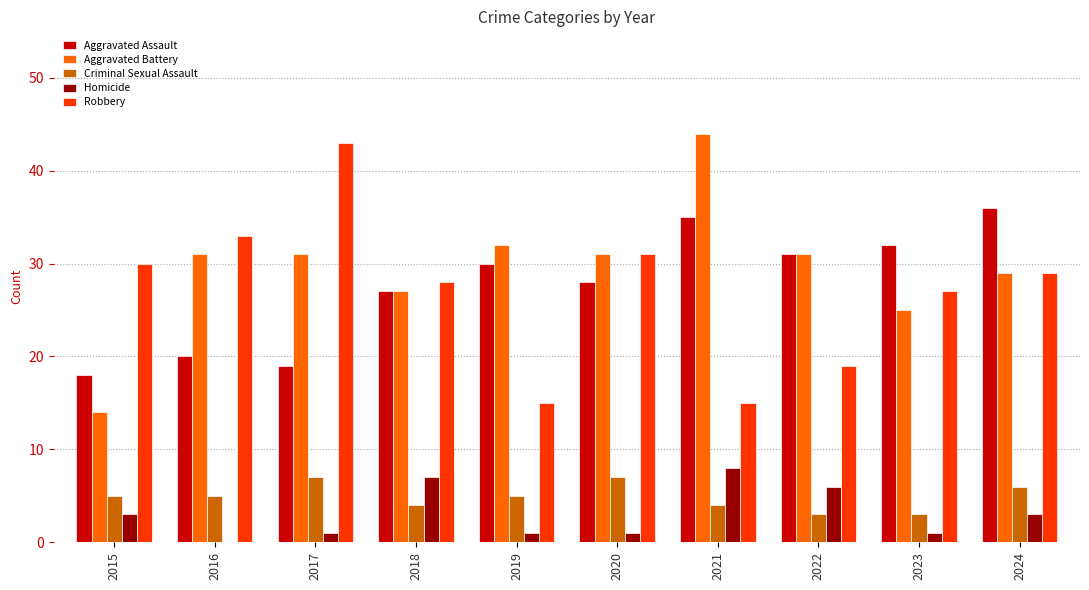

Reading left to right, what are all the values shown in this chart?

Aggravated Assault: 2015=18	2016=20	2017=19	2018=27	2019=30	2020=28	2021=35	2022=31	2023=32	2024=36
Aggravated Battery: 2015=14	2016=31	2017=31	2018=27	2019=32	2020=31	2021=44	2022=31	2023=25	2024=29
Criminal Sexual Assault: 2015=5	2016=5	2017=7	2018=4	2019=5	2020=7	2021=4	2022=3	2023=3	2024=6
Homicide: 2015=3	2016=0	2017=1	2018=7	2019=1	2020=1	2021=8	2022=6	2023=1	2024=3
Robbery: 2015=30	2016=33	2017=43	2018=28	2019=15	2020=31	2021=15	2022=19	2023=27	2024=29